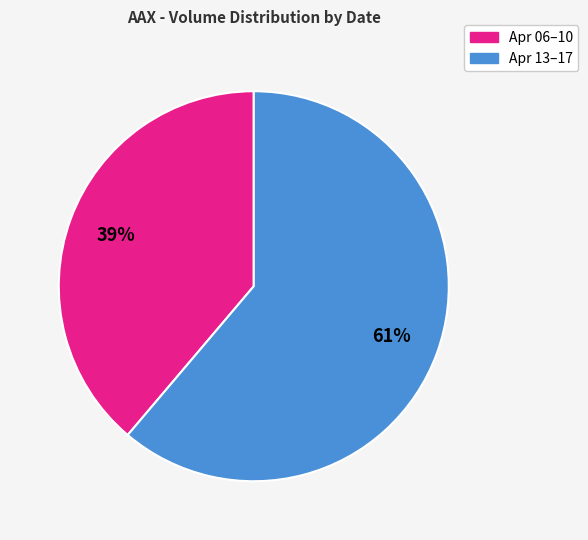

How many segments does this pie chart have?

2